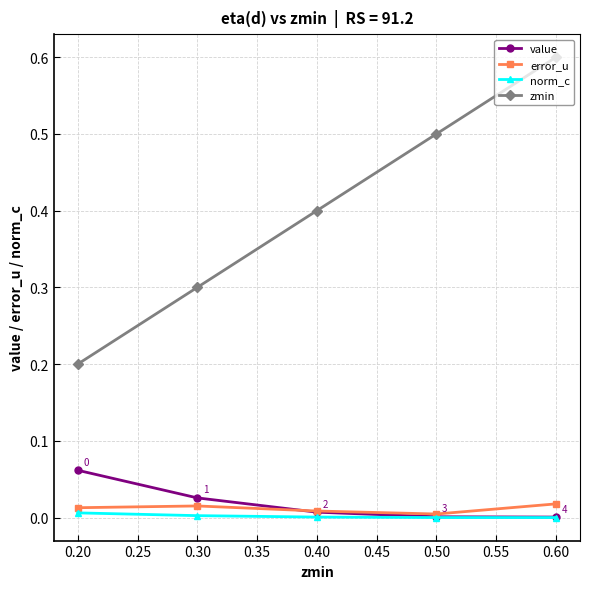

Which series changed the most between 0.40 and 0.60?

zmin